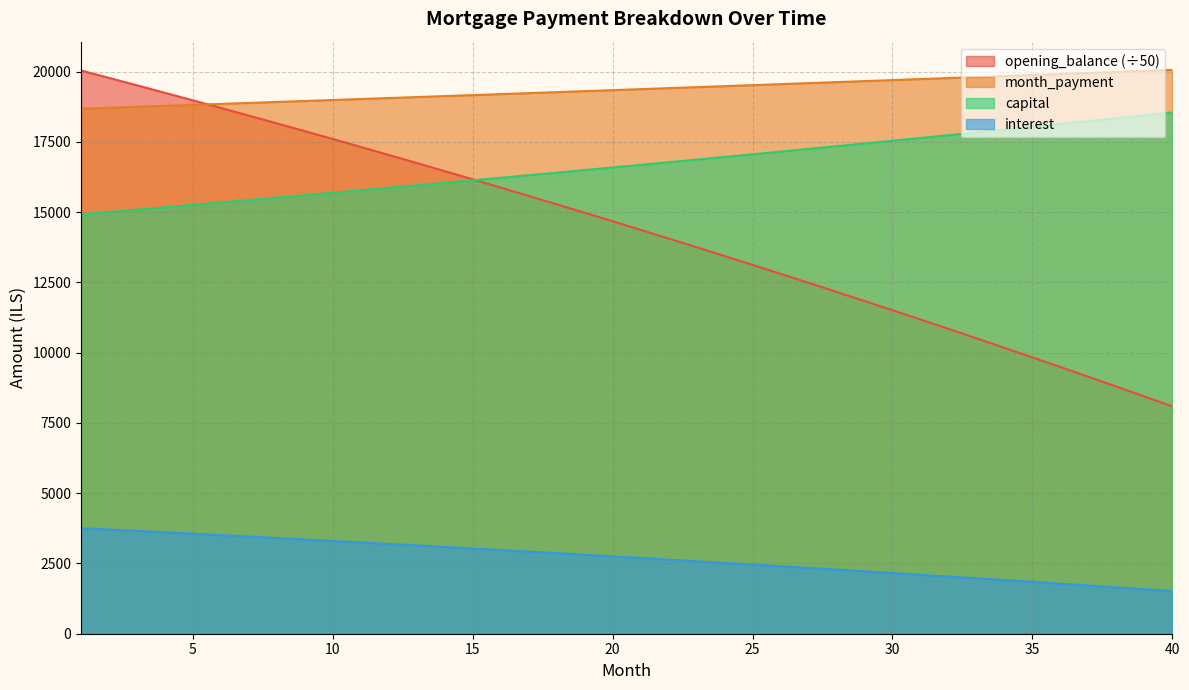

List the series in order of their peak value, highest first.

month_payment, opening_balance, capital, interest